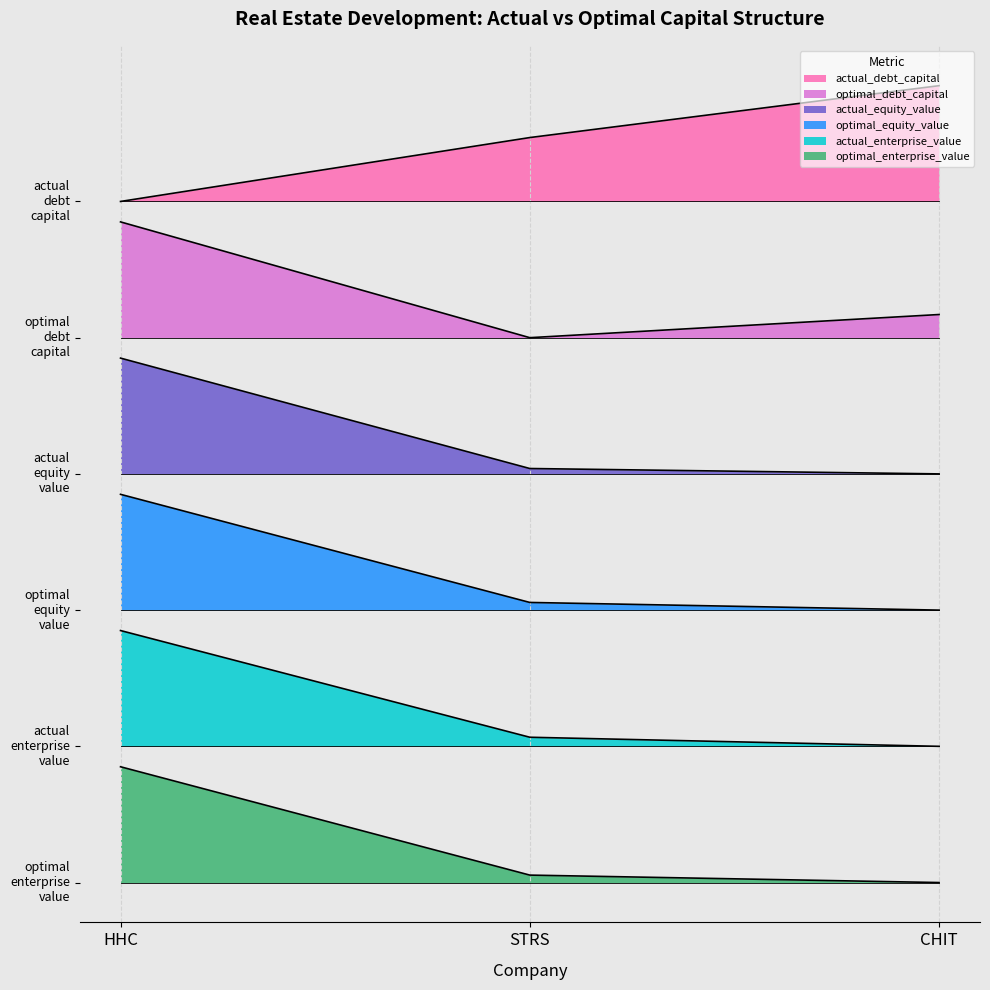

Where is optimal_debt_capital nearest to the value 6?

STRS